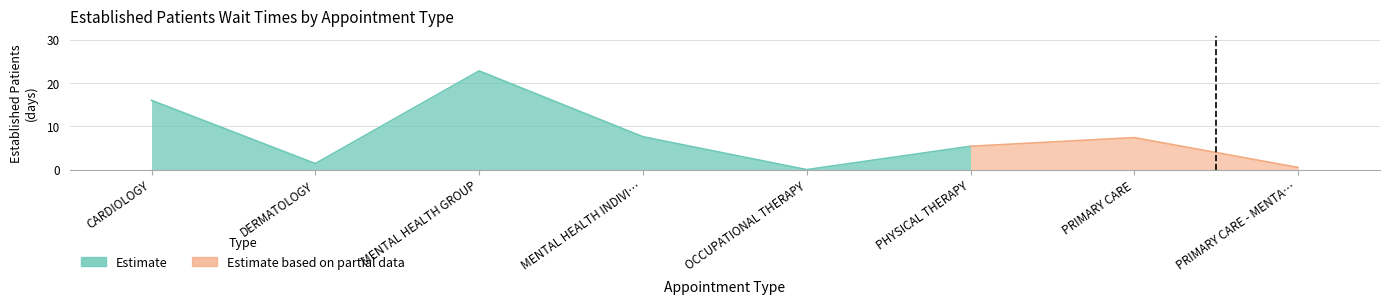

What is the difference between the values at PRIMARY CARE and CARDIOLOGY?

8.6